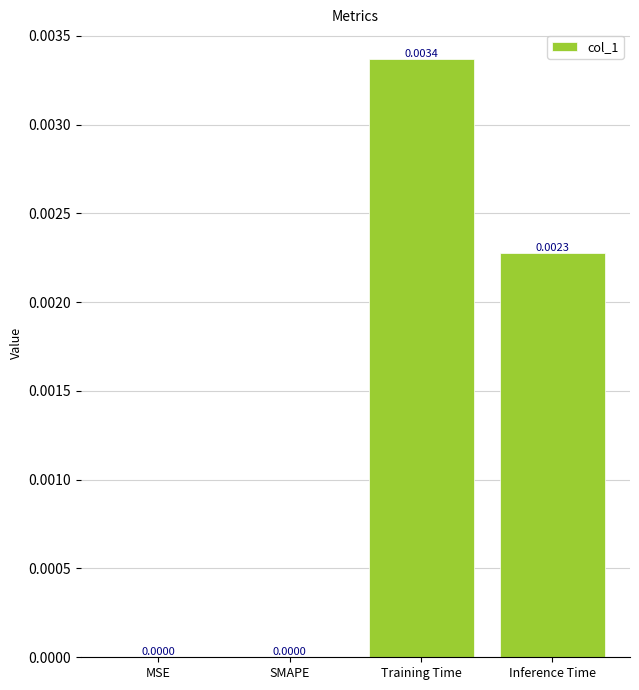

Between SMAPE and Inference Time, which is larger?

Inference Time